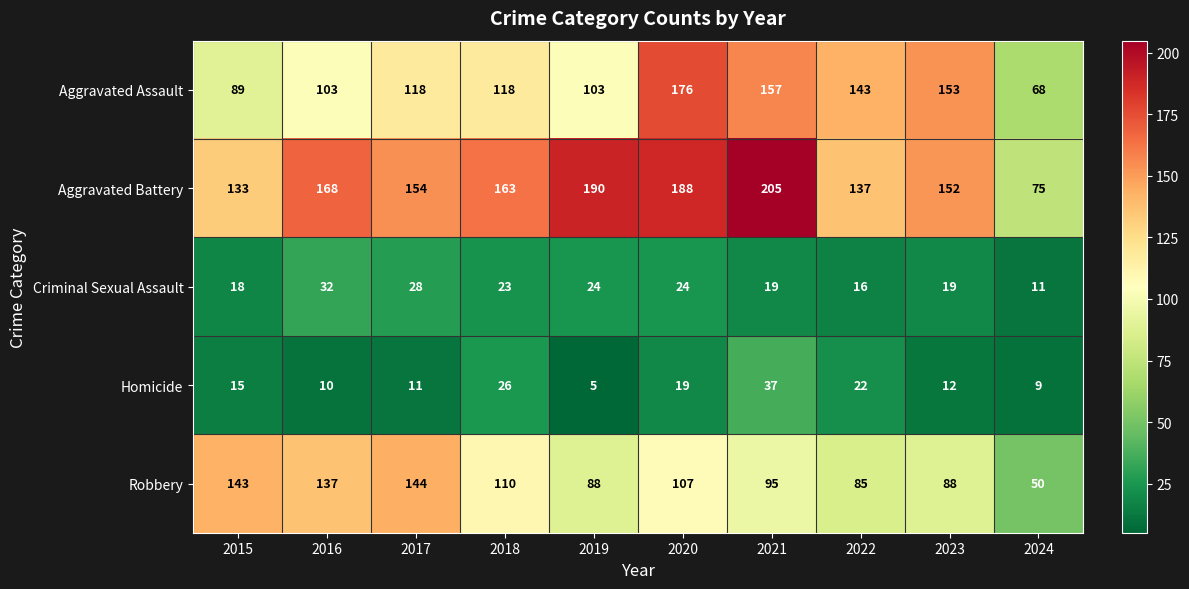

At which label does Aggravated Battery reach its minimum?

2024